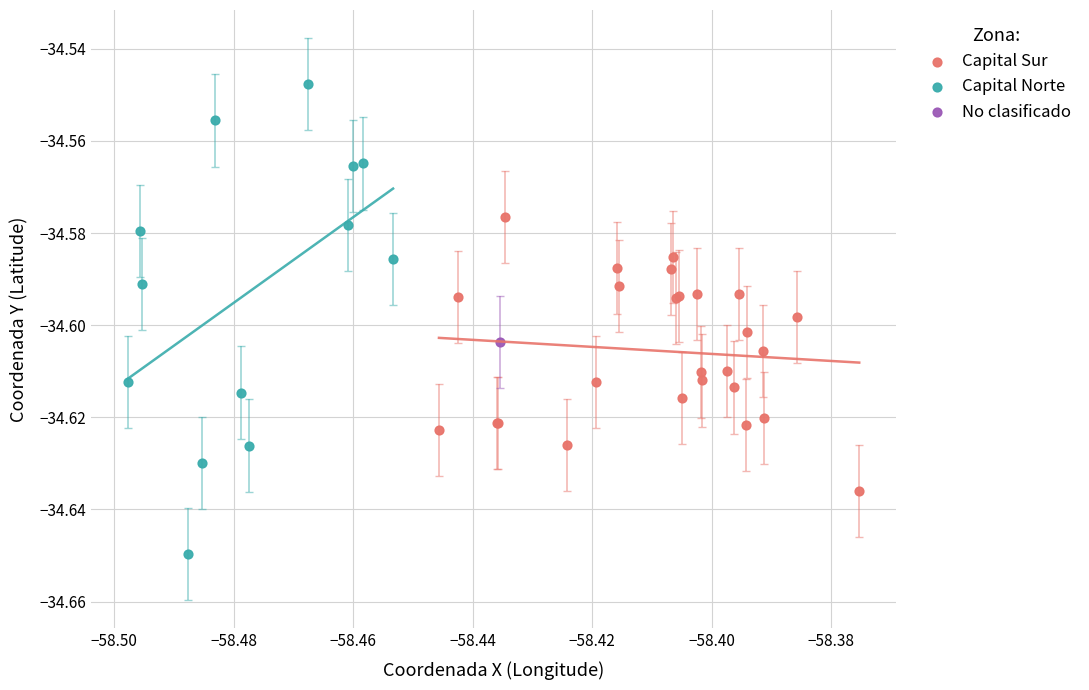

What are all the series names shown in the legend?

Capital Sur, Capital Norte, No clasificado